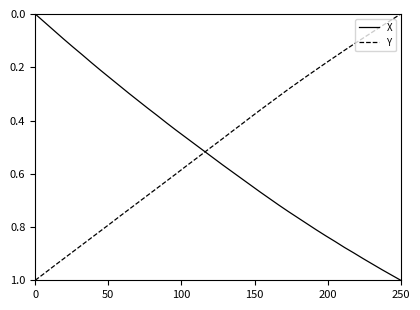

What are all the series names shown in the legend?

X, Y